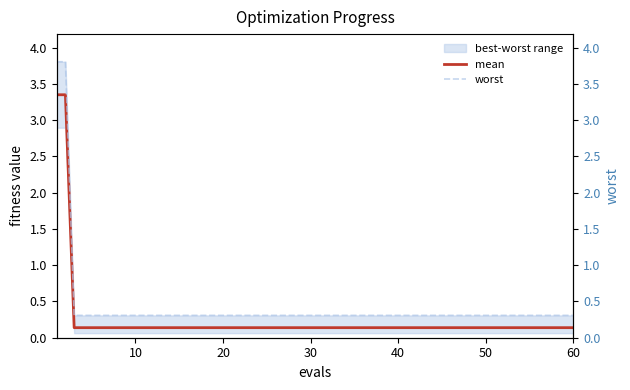

What is the maximum value for worst?

3.8